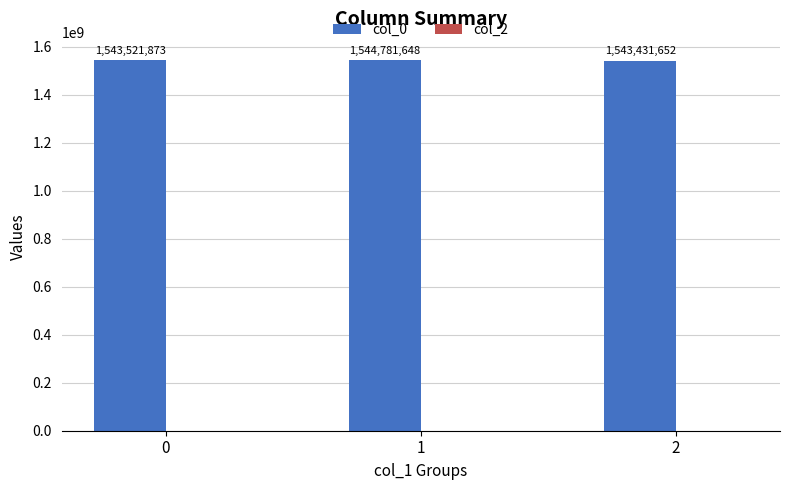

List the labels in order of value, largest first.

1, 0, 2